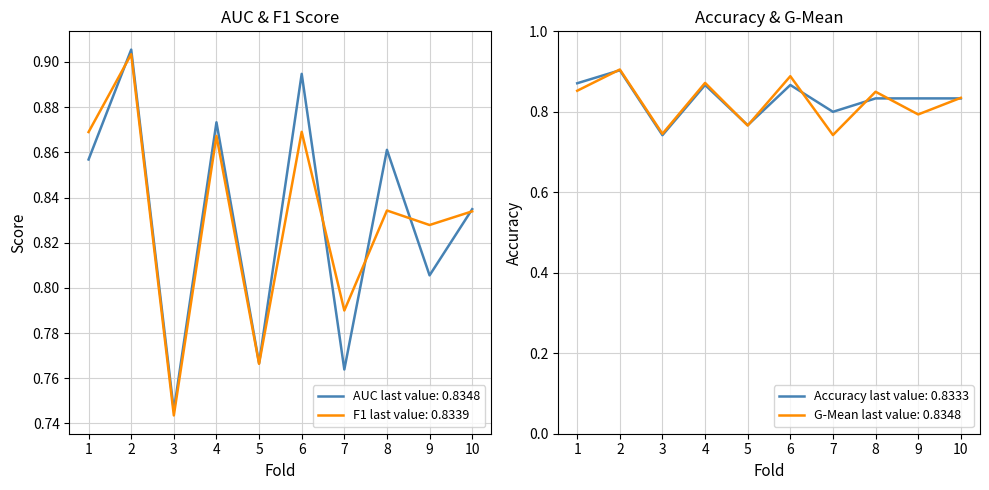

True or false: g_mean and accuracy intersect in this chart.

True